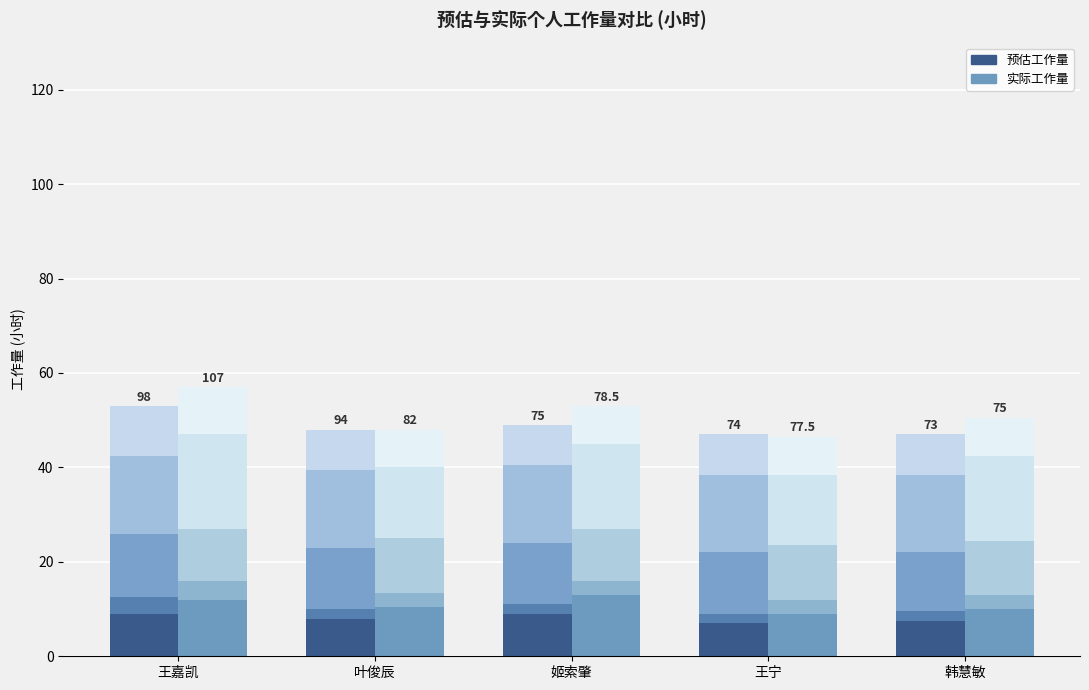

Read the 预估-软件需求分析 value at 王嘉凯.

9.0